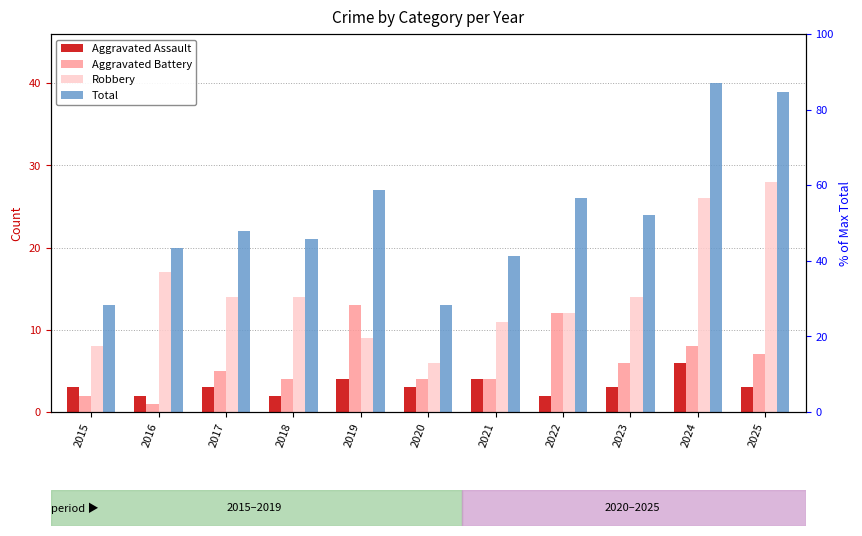

At which label does Total reach its minimum?

2015